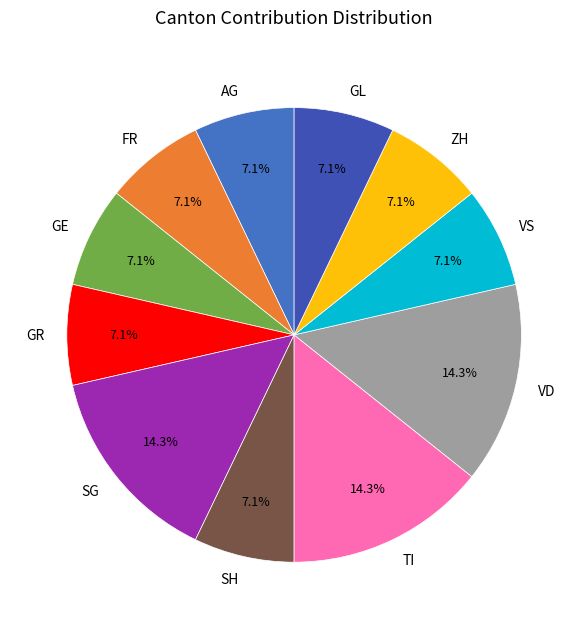

Approximately how many times larger is the value at FR compared to GE?

1.0